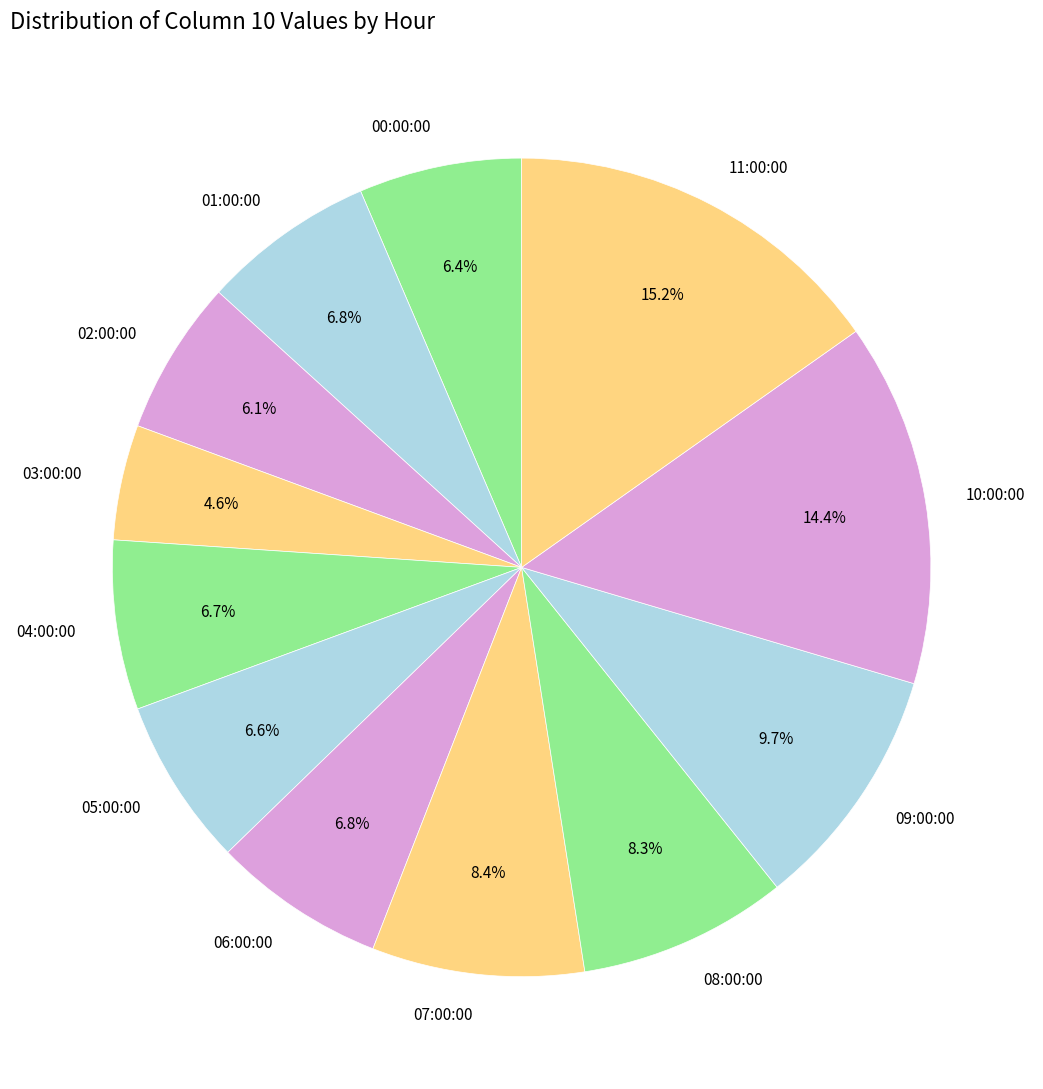

How many segments does this pie chart have?

12